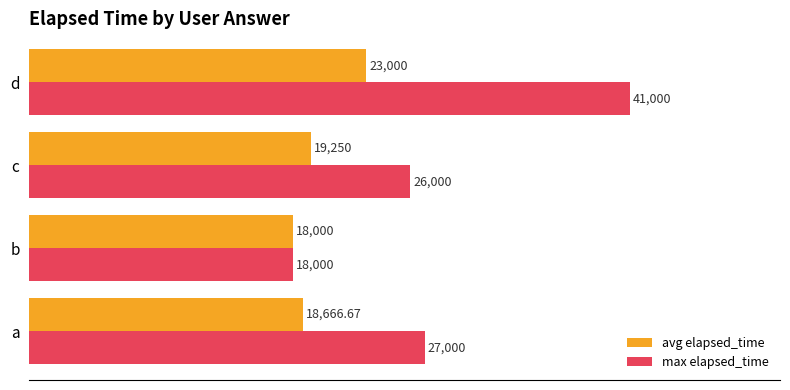

What is the difference between the maximum and minimum values in the max elapsed_time series?

23000.0